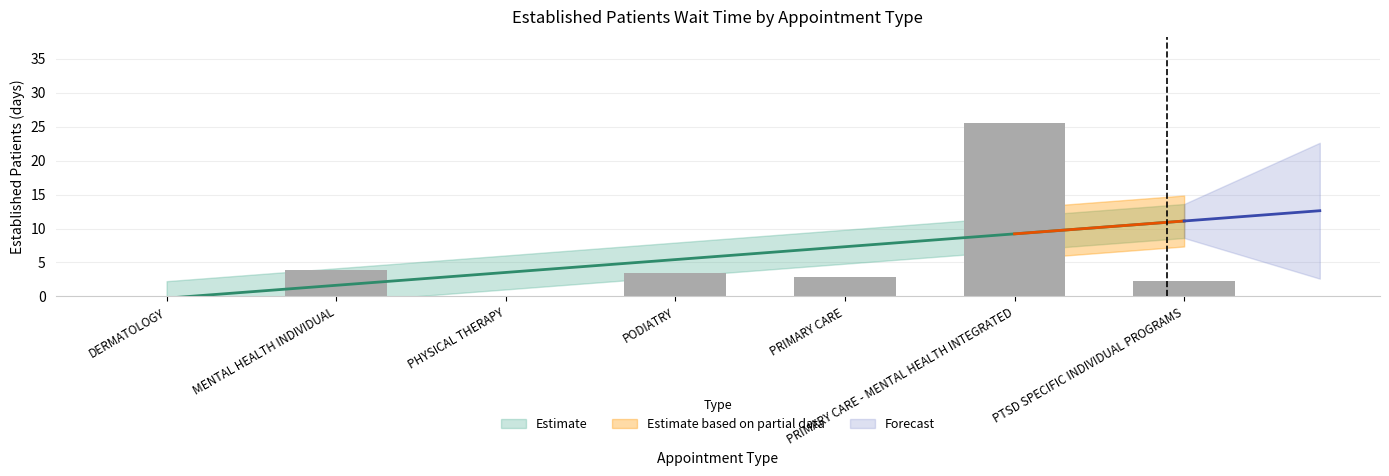

At which category does the chart reach its minimum across all series?

DERMATOLOGY